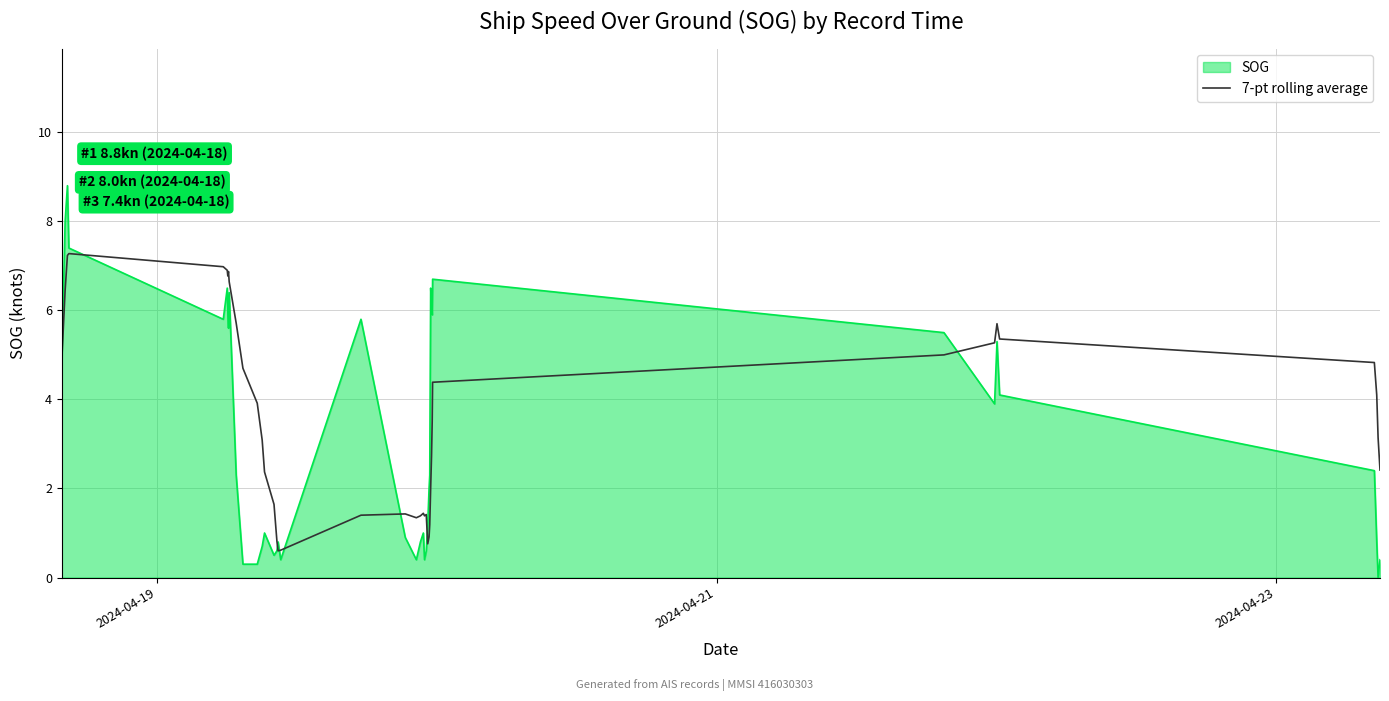

What is the maximum value shown in the chart?

8.8